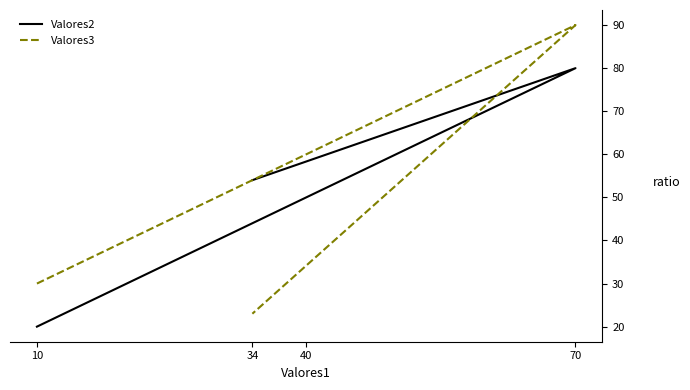

How many lines are shown in the chart?

2